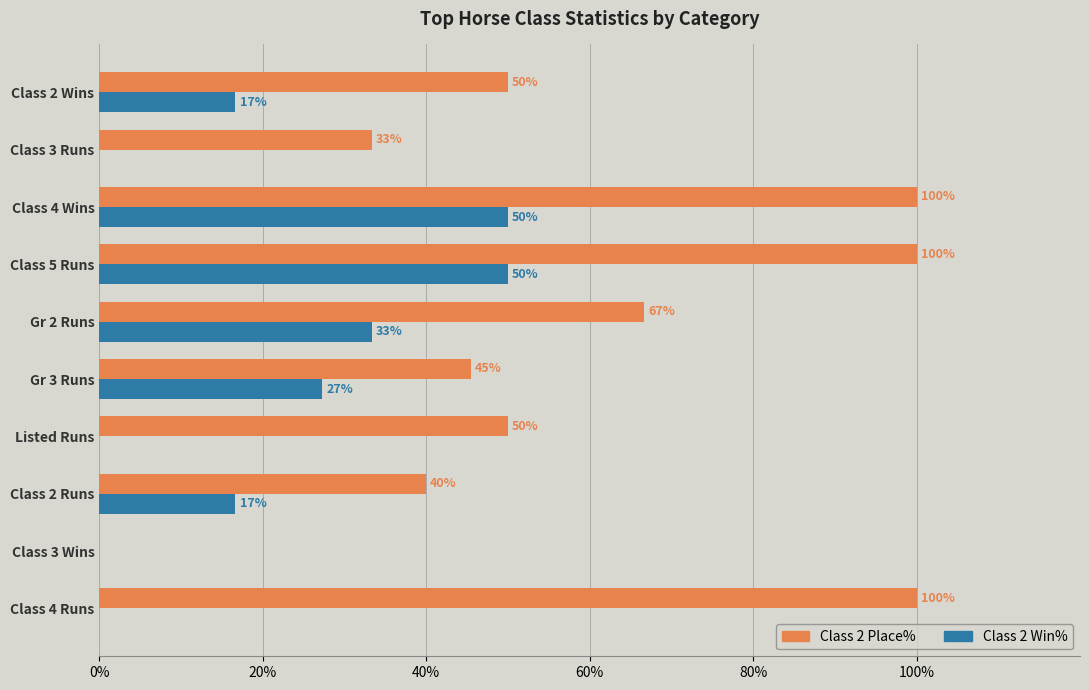

What is the total value across all series at Class 5 Runs?

150.0